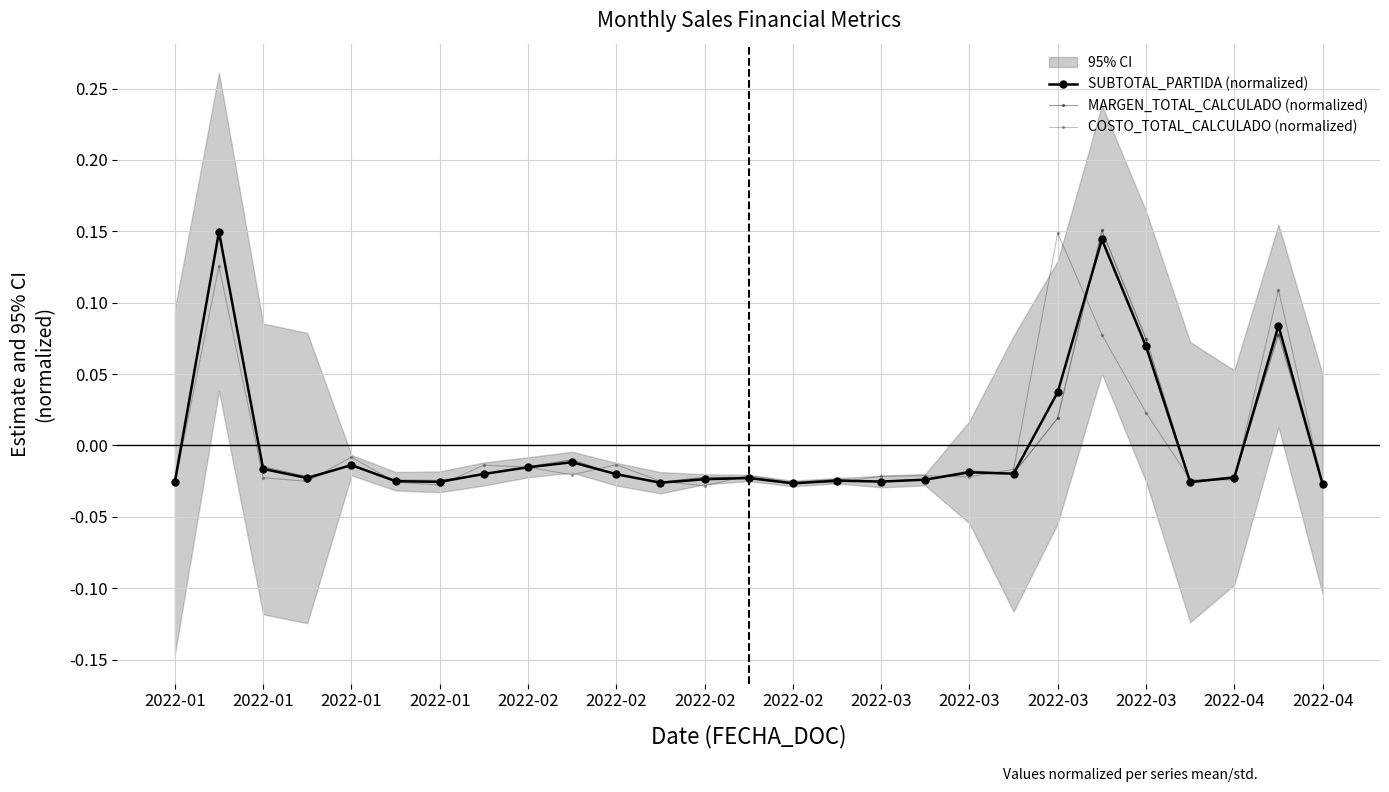

What is the total value across all series at 2022-01?

-0.1